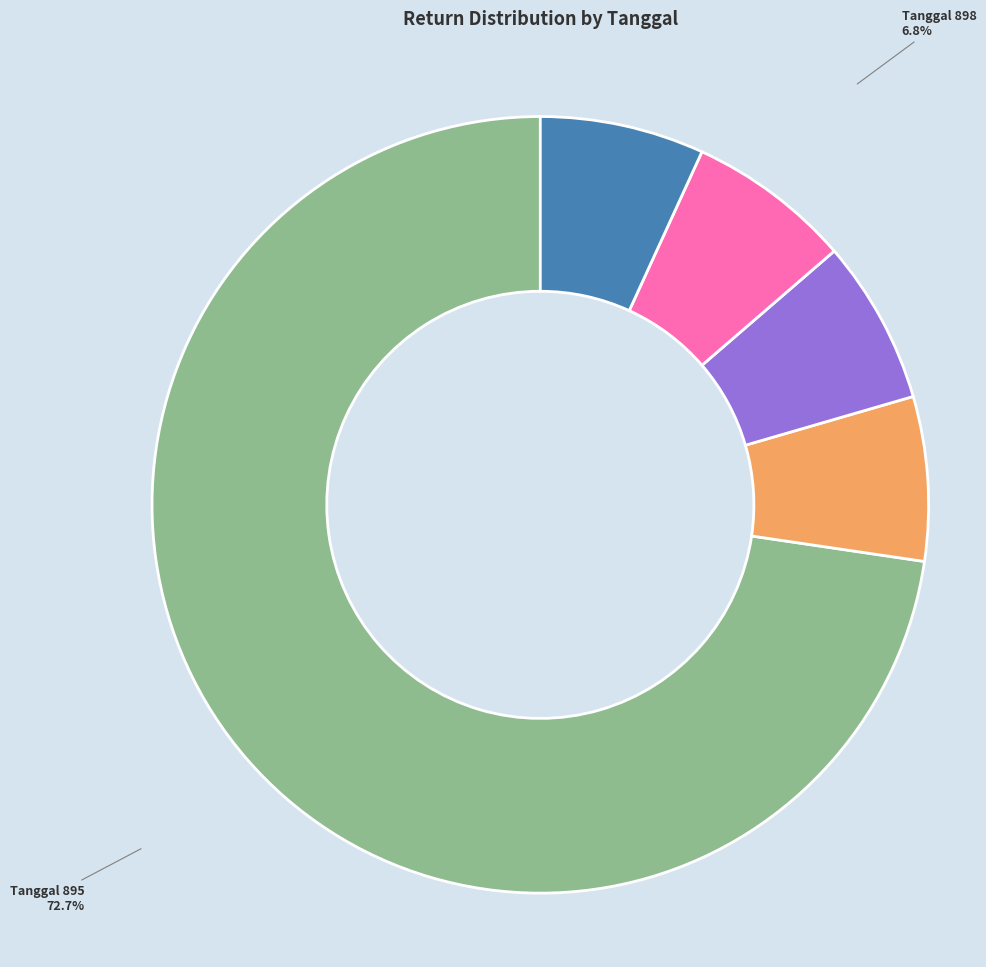

How many slices are in this pie chart?

5